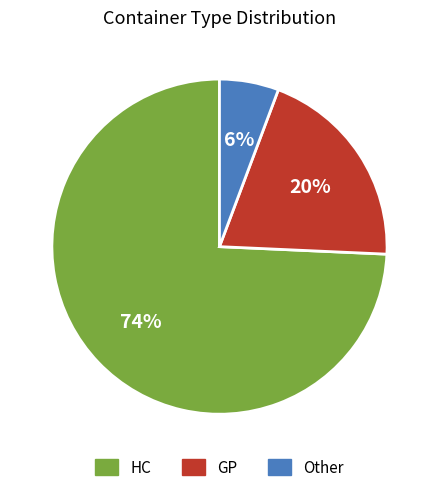

Combined, do Other and GP account for over 50%?

No